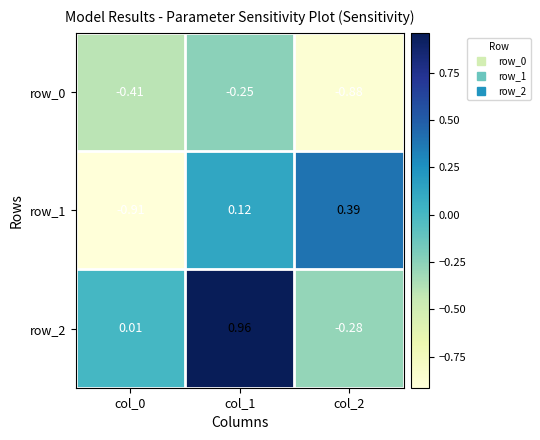

What is the sum of the row_0 values at col_0 and col_1?

-0.7